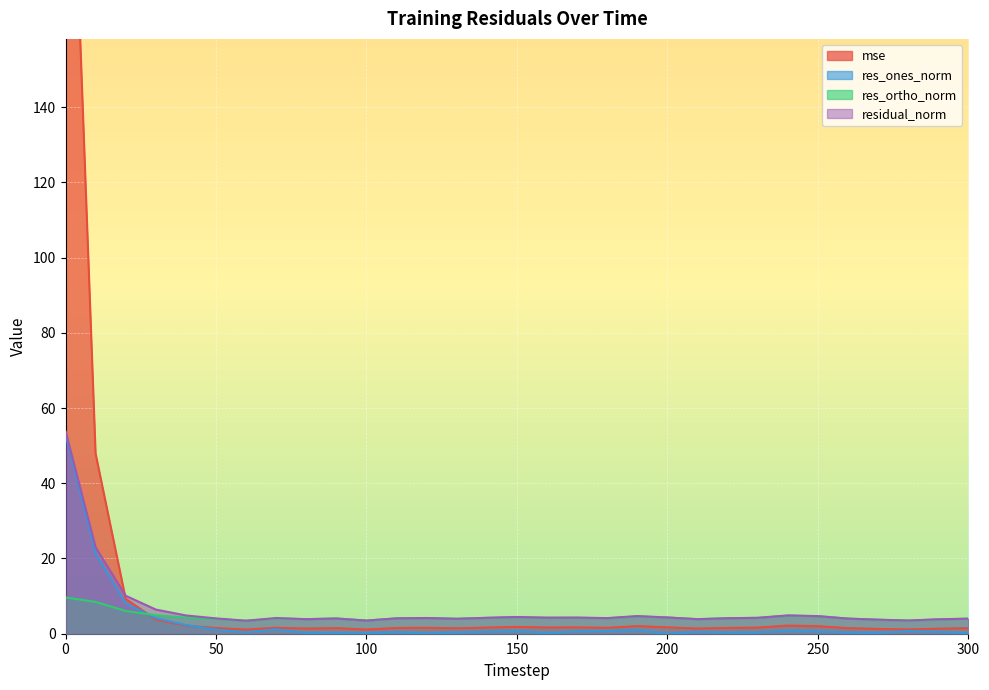

Does the chart display data point markers on the line(s)?

No